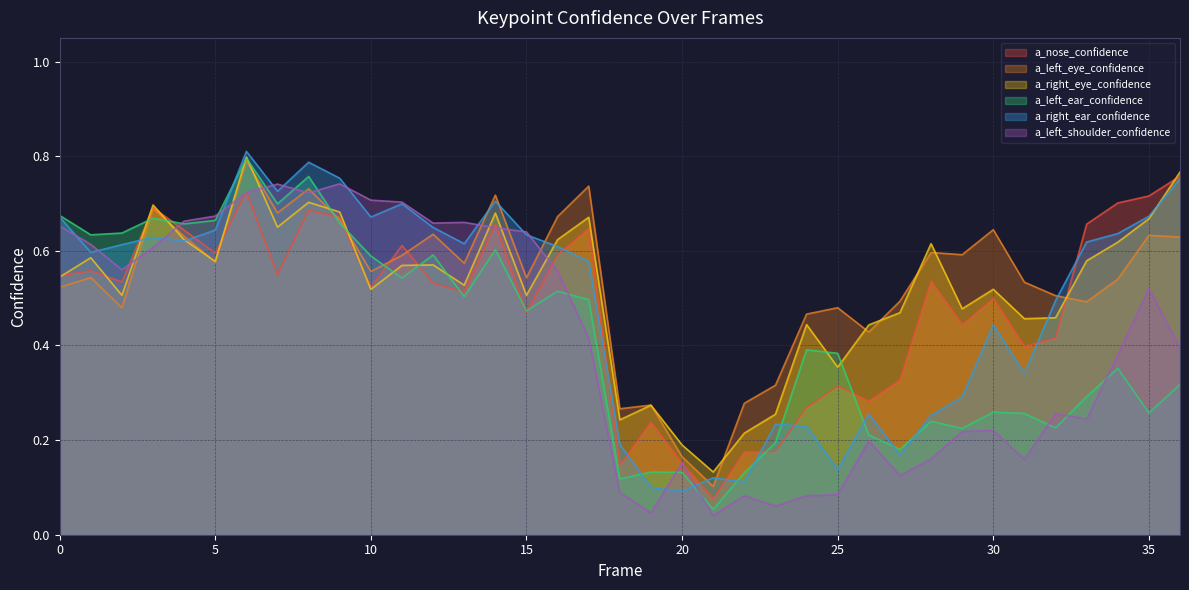

Where do a_nose_confidence and a_right_ear_confidence first cross each other?

2 and 3